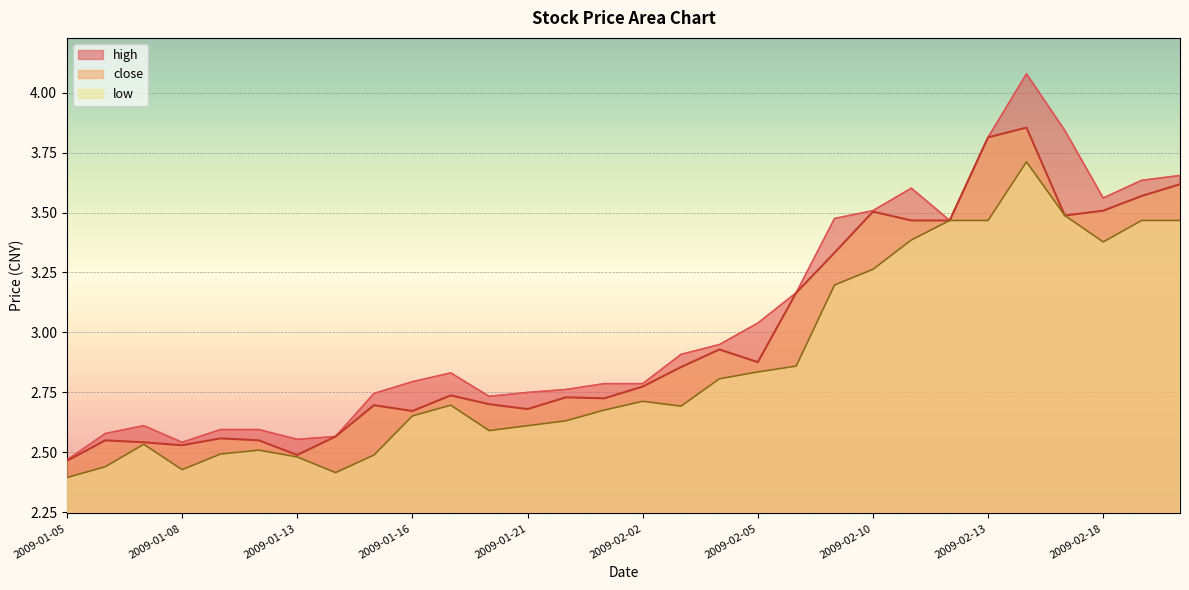

How many series are shown in this chart?

3